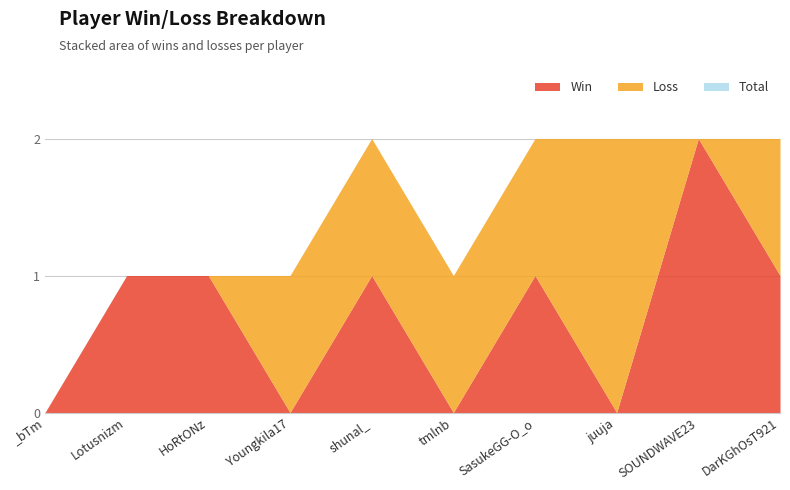

What is the difference between the Total values at SOUNDWAVE23 and tmlnb?

1